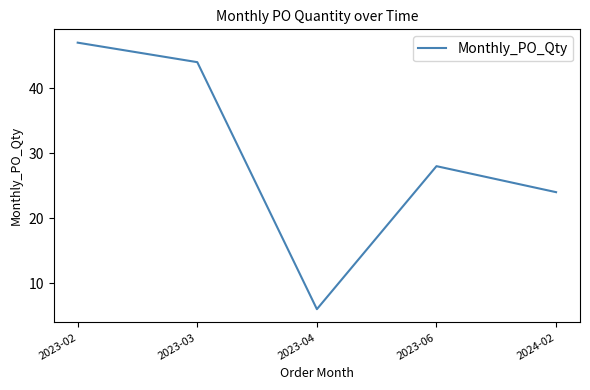

Between 2023-06 and 2024-02, which is larger?

2023-06